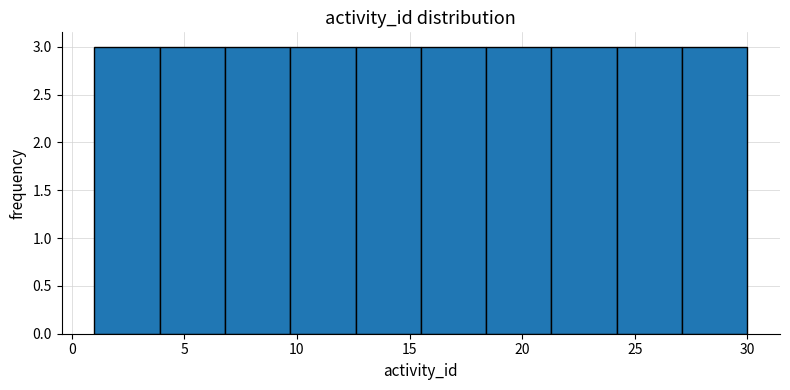

What is the height of the bar covering 12.6 to 15.5 on the x-axis? Neither the bar edges nor the heights are printed on the chart, so give them approximately, as read against the axes.

3